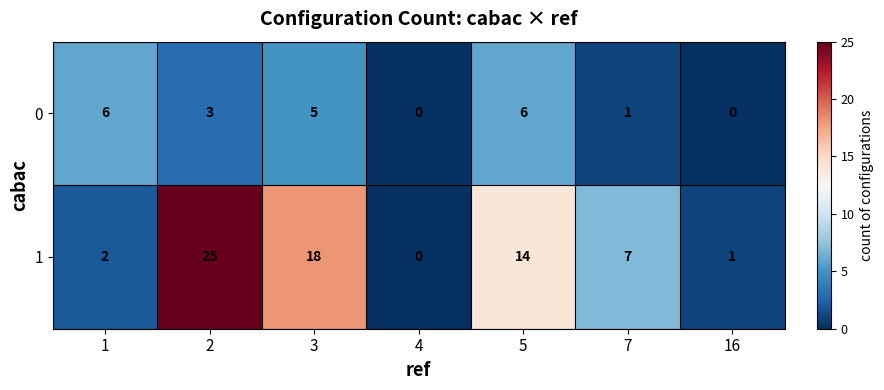

Is the value of 0 at 4 greater than the value of 1 at 1?

No